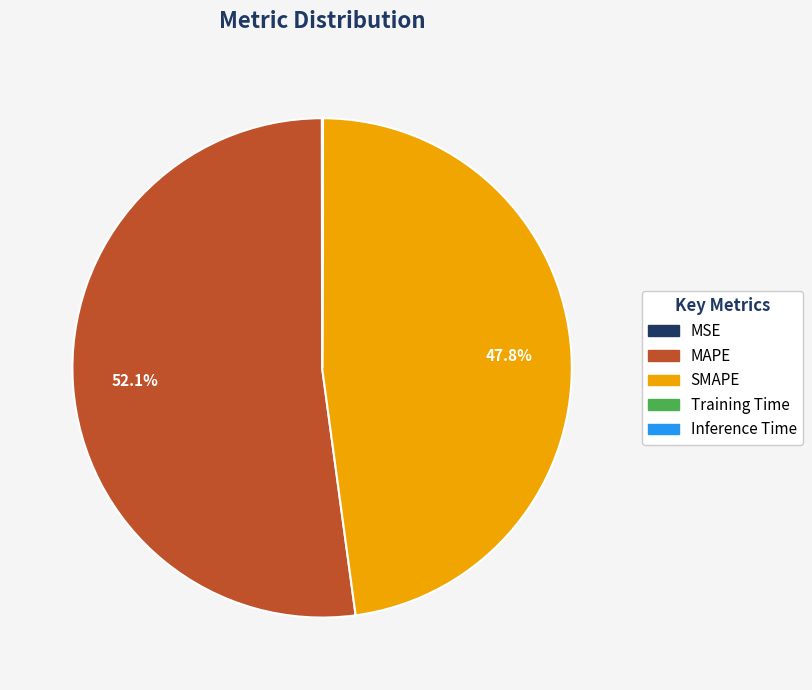

What percentage is NOT represented by SMAPE?

52.2%